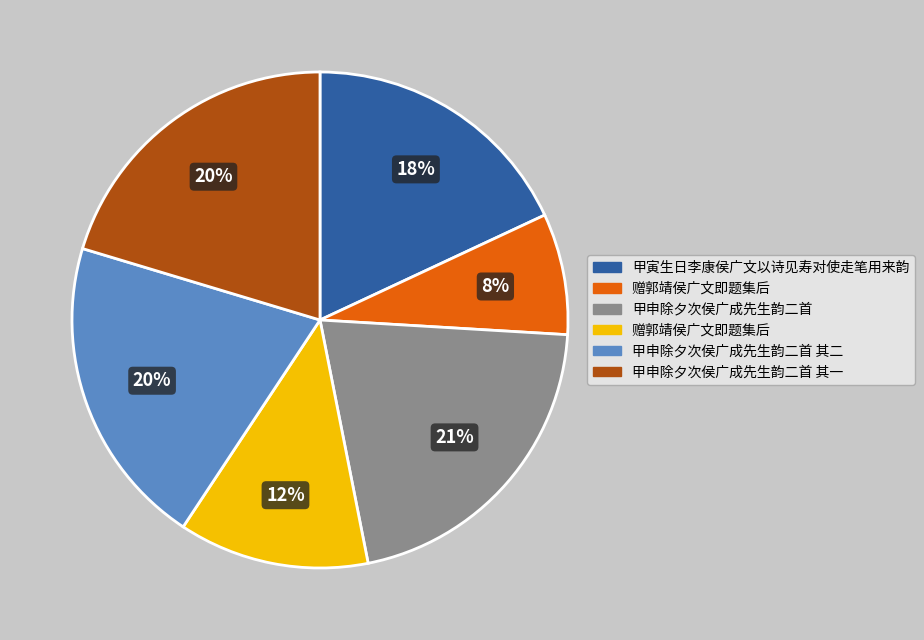

To the nearest percent, what is the average slice percentage?

17%